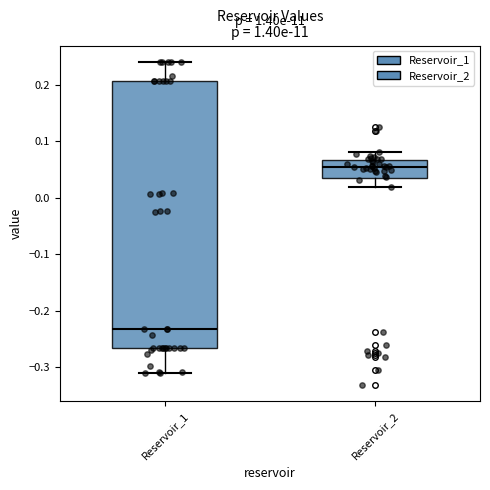

Reading left to right, read every box against the y-axis: the position of its median line, the range the box covers, and the ends of its whiskers. The values are not printed on the chart, so give them approximately, as read against the axis.

Reservoir_1: median -0.23, box -0.27 to 0.21, whiskers -0.31 to 0.24
Reservoir_2: median 0.05, box 0.03 to 0.07, whiskers 0.02 to 0.08